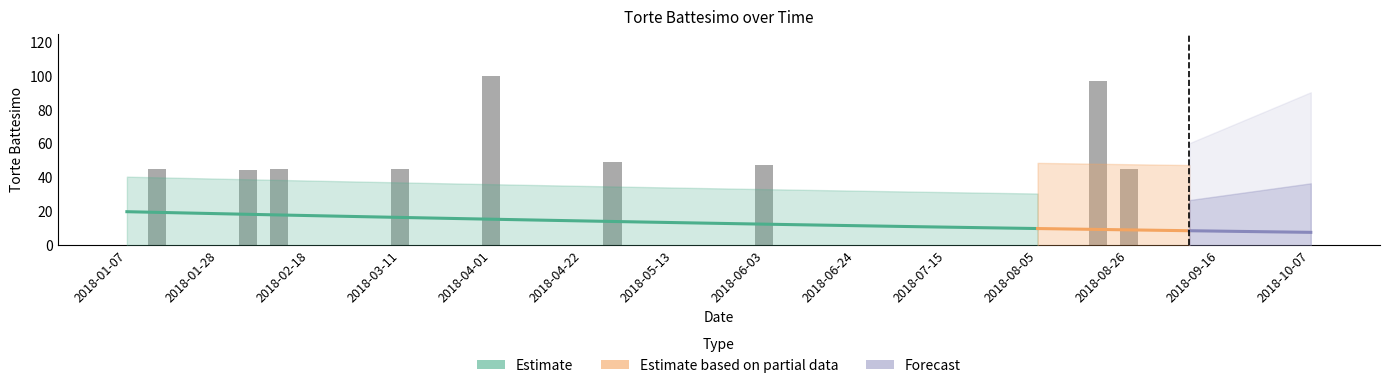

What is the maximum value shown in the chart?

100